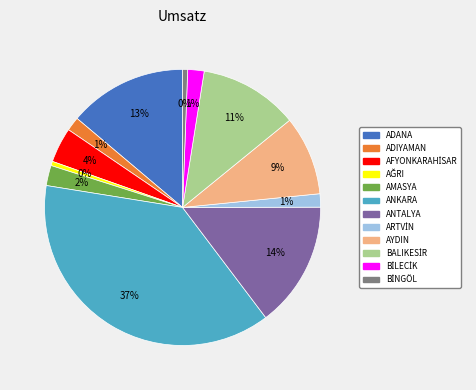

Which slice is the largest?

ANKARA